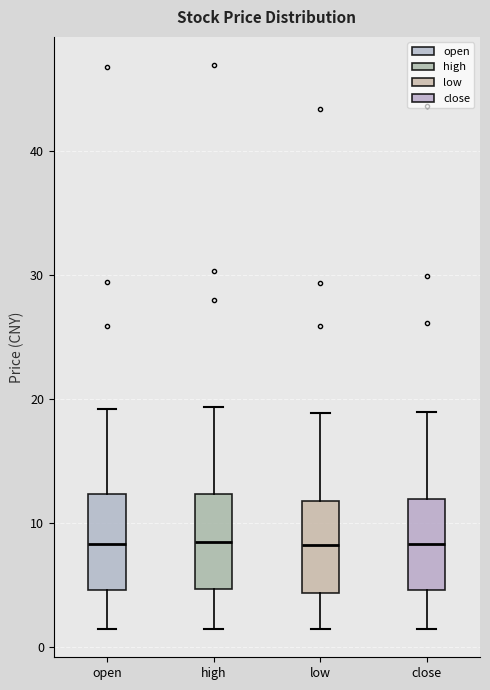

Where does the lower whisker of the box for low end on the y-axis? The values are not printed on the chart, so give them approximately, as read against the axis.

1